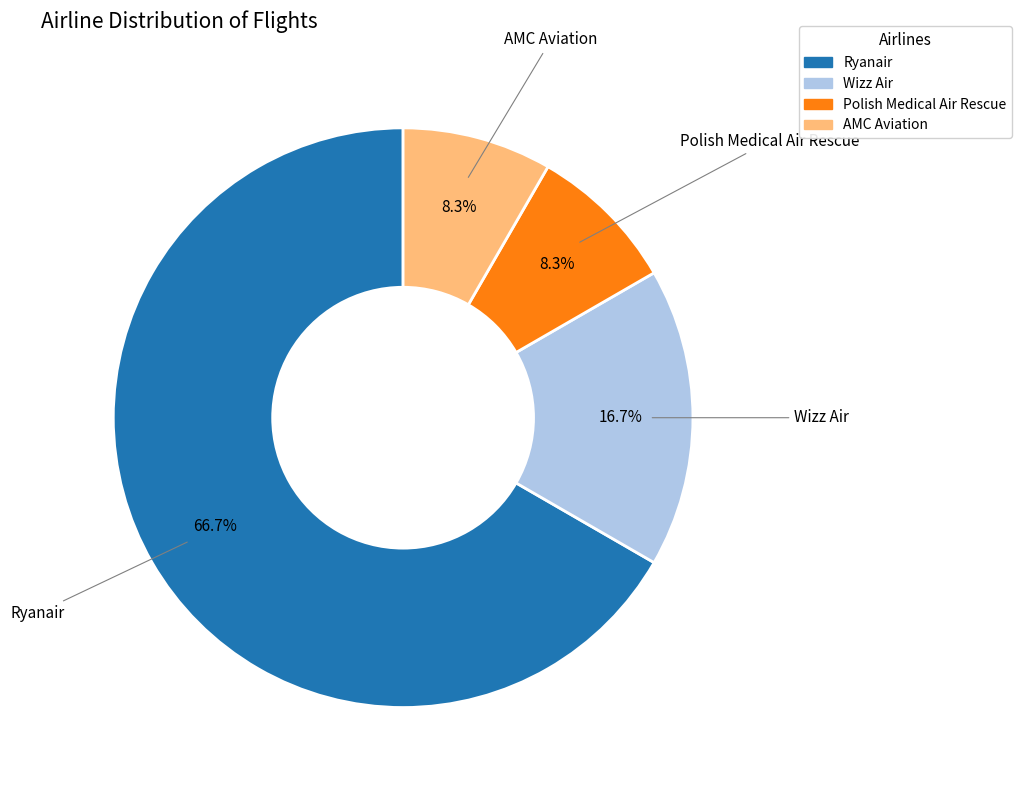

Which category has the biggest portion of the pie?

Ryanair